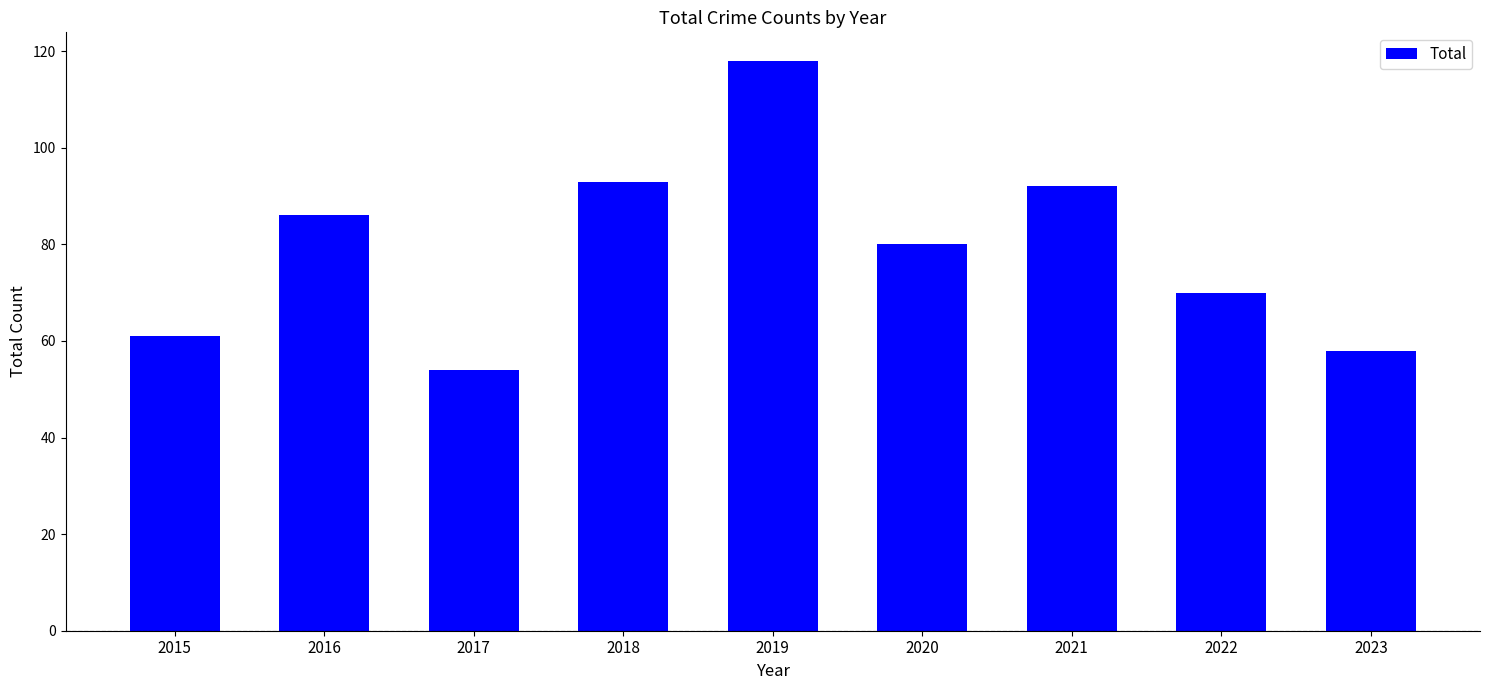

Does the chart contain any negative values?

No